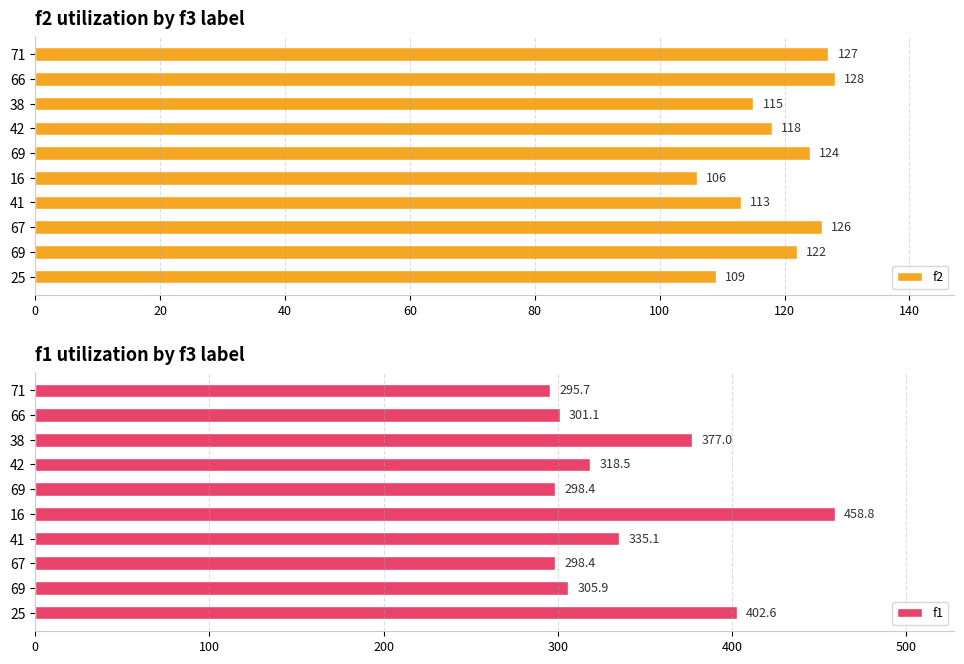

What is the difference between the maximum and second lowest values in the f1 series?

160.4